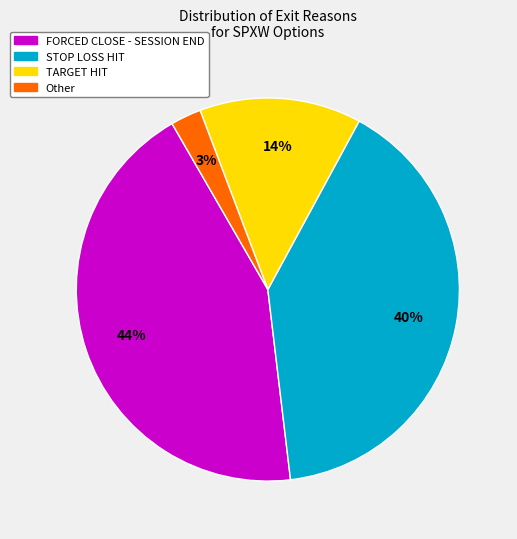

To the nearest percent, what is the average slice percentage?

25%